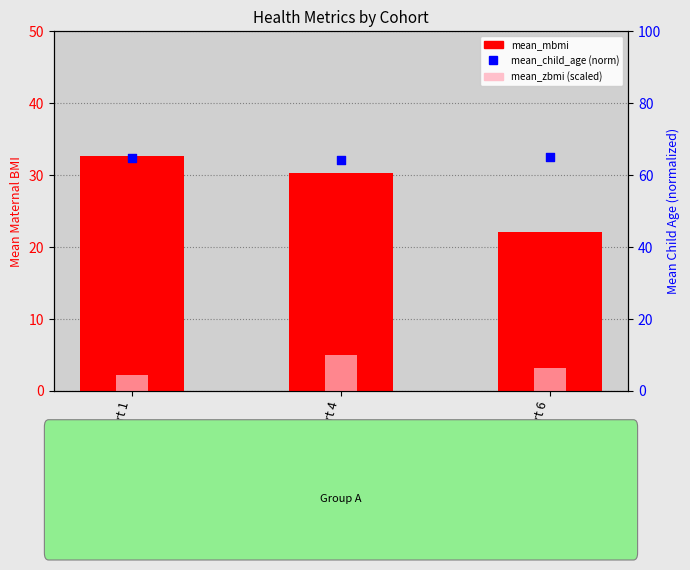

Which series contains the lowest Y value?

mean_zbmi